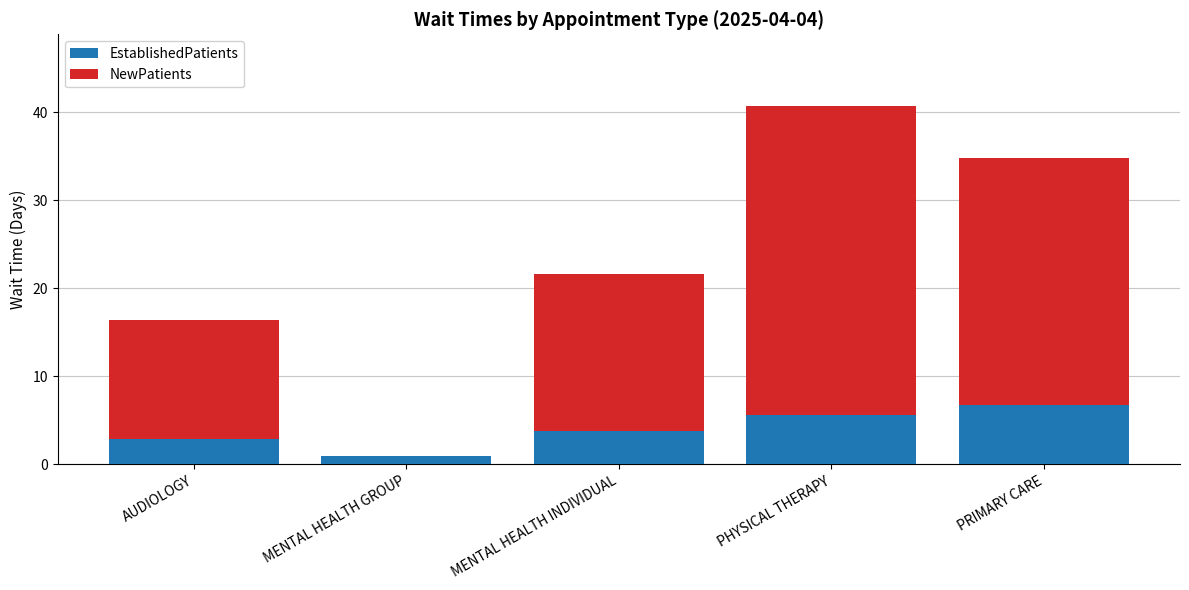

At which category is the sum across all series the highest?

PHYSICAL THERAPY